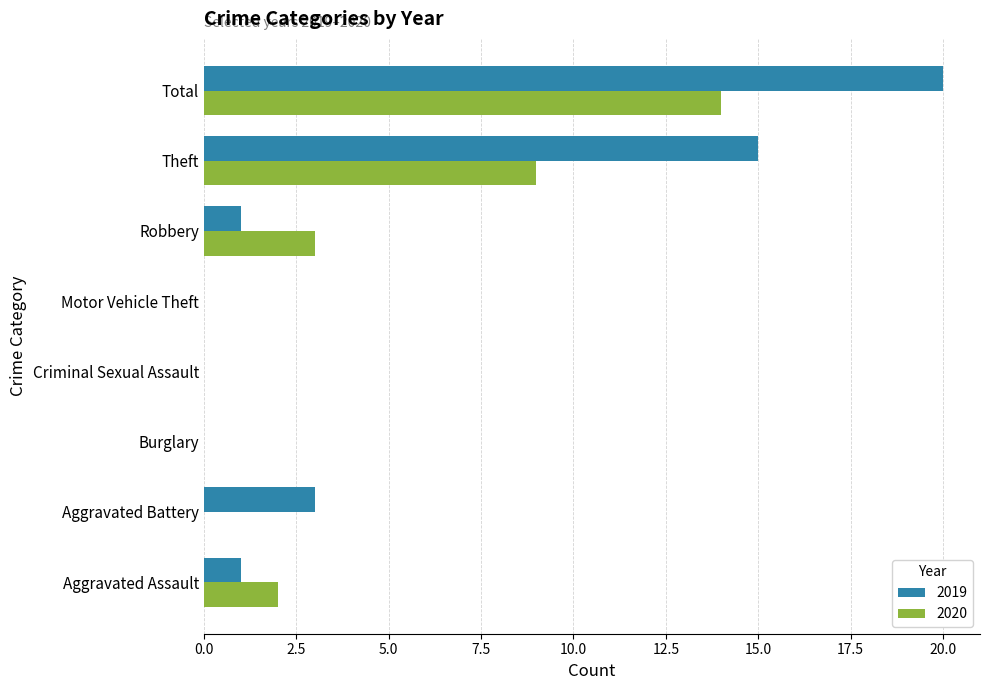

At which label is 2019 closest to 10?

Theft